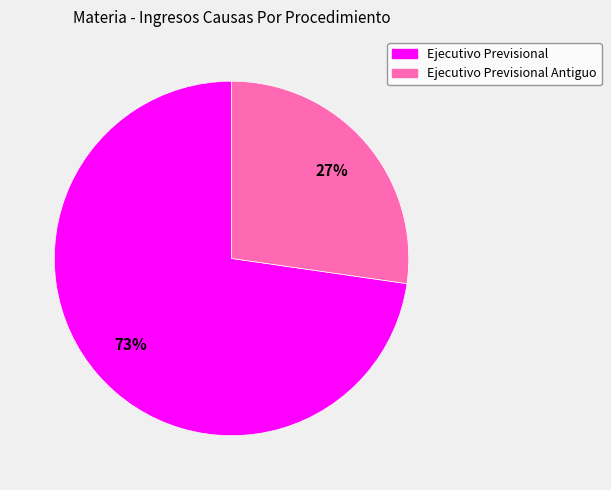

To the nearest percent, what portion does Ejecutivo Previsional represent?

73%